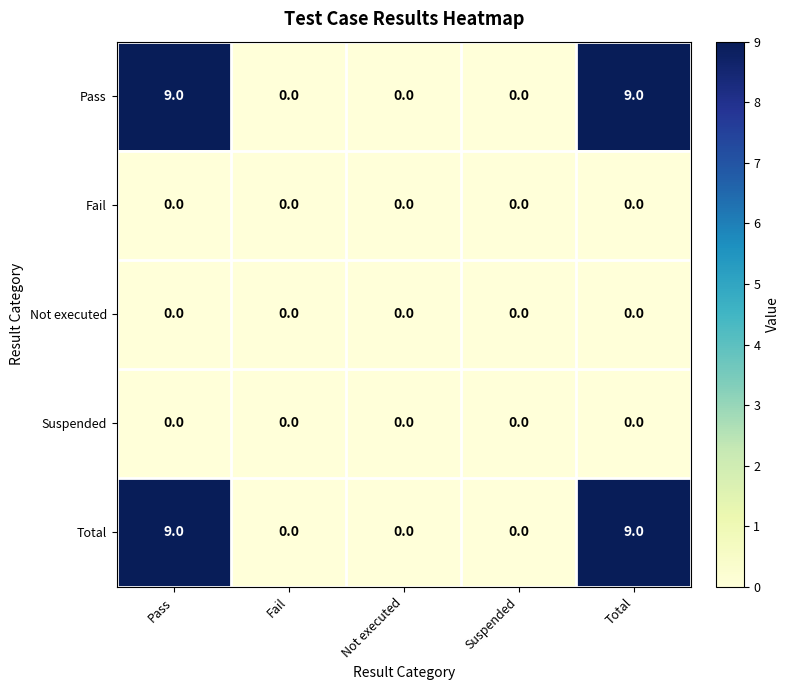

How many data points does each series have?

5